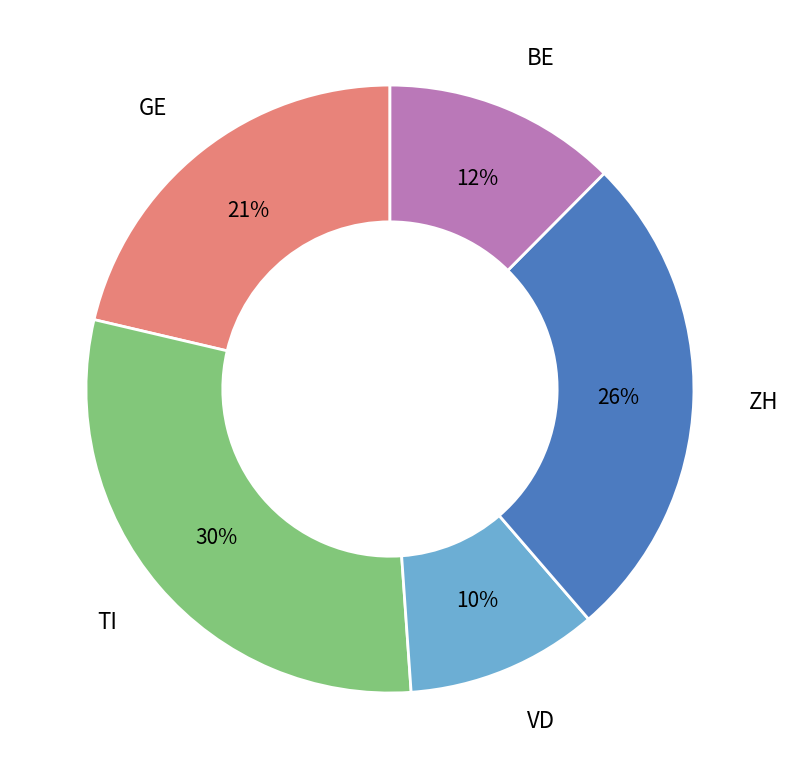

What is the largest slice in the pie chart?

TI